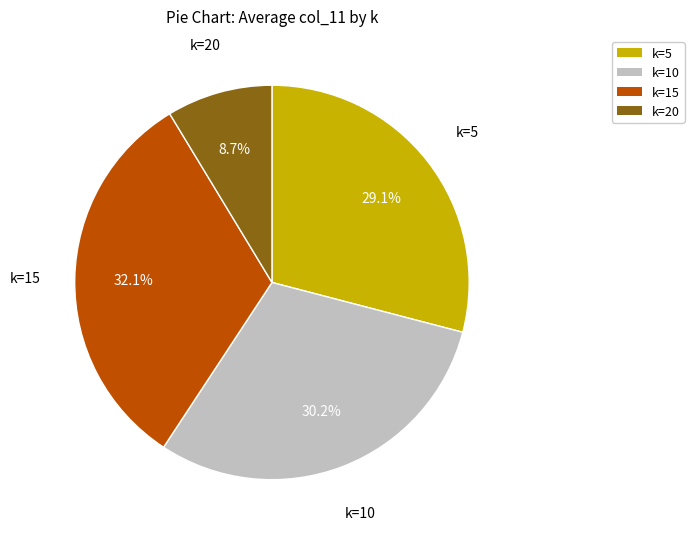

To the nearest percent, what is the difference between the largest and smallest slice percentages?

23%